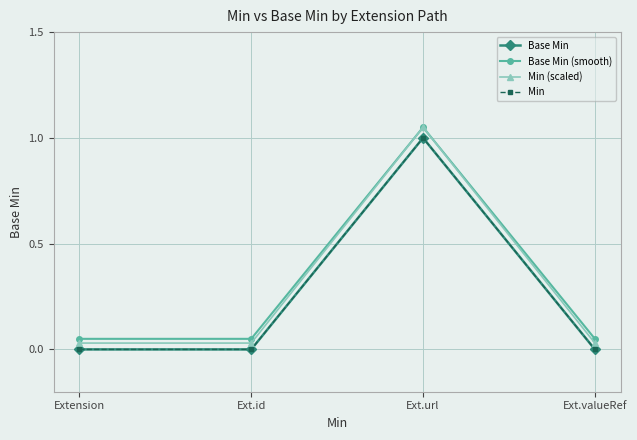

What are all the series names shown in the legend?

Base Min, Base Min (smooth), Min (scaled), Min